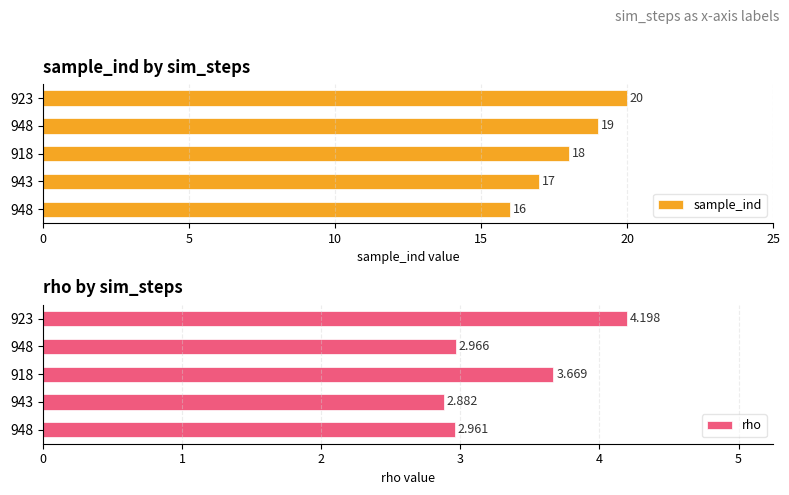

At 923, list the series in order from largest to smallest.

sample_ind, rho